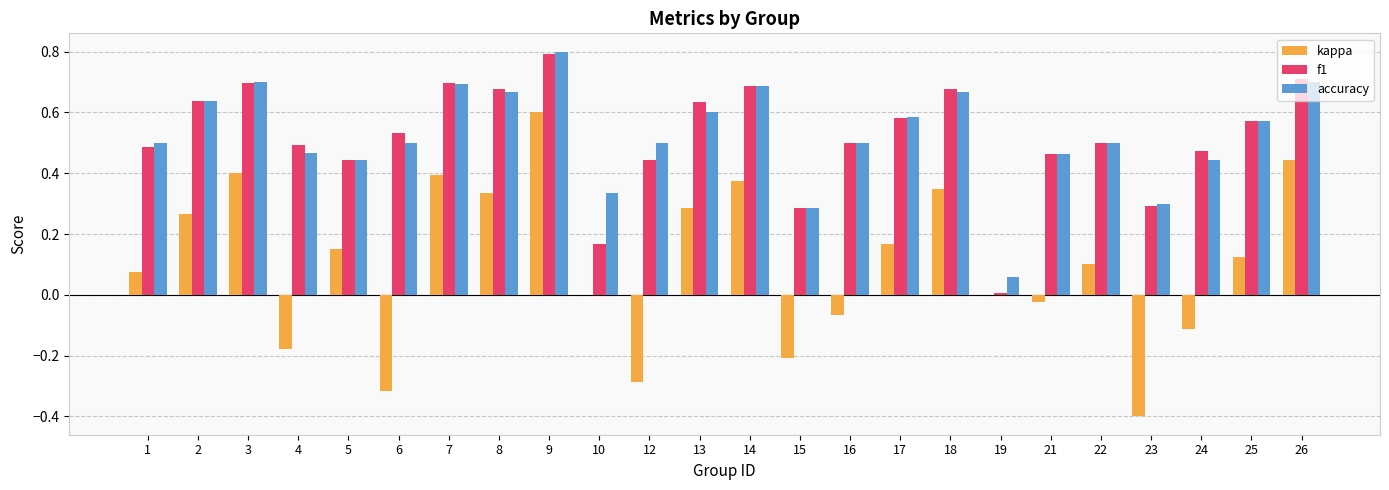

The value of kappa at 21 is -0.0. True or false?

True